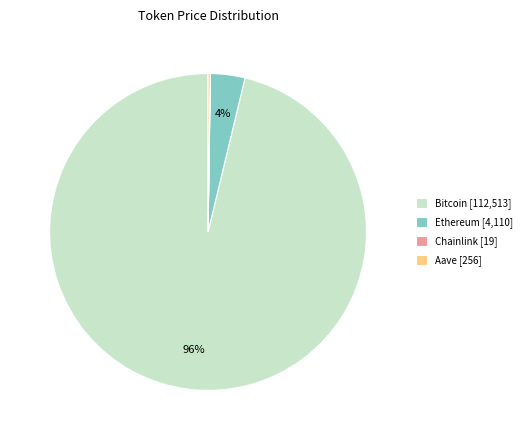

Between Ethereum [4,110] and Bitcoin [112,513], which is larger?

Bitcoin [112,513]